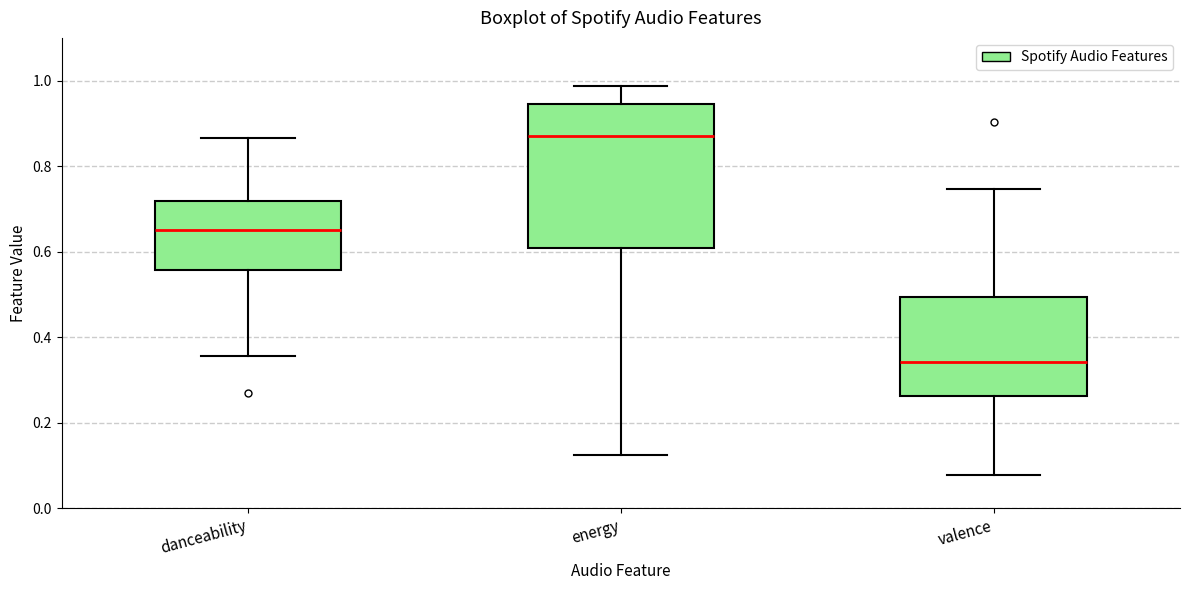

Reading left to right, read every box against the y-axis: the position of its median line, the range the box covers, and the ends of its whiskers. The values are not printed on the chart, so give them approximately, as read against the axis.

danceability: median 0.66, box 0.56 to 0.72, whiskers 0.36 to 0.86
energy: median 0.88, box 0.60 to 0.94, whiskers 0.12 to 0.98
valence: median 0.34, box 0.26 to 0.50, whiskers 0.08 to 0.74